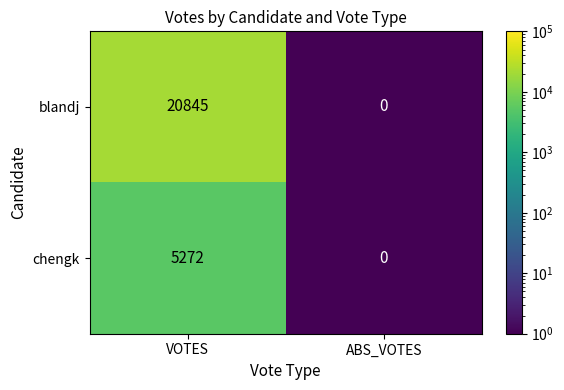

The value of chengk at VOTES is 5272. True or false?

True